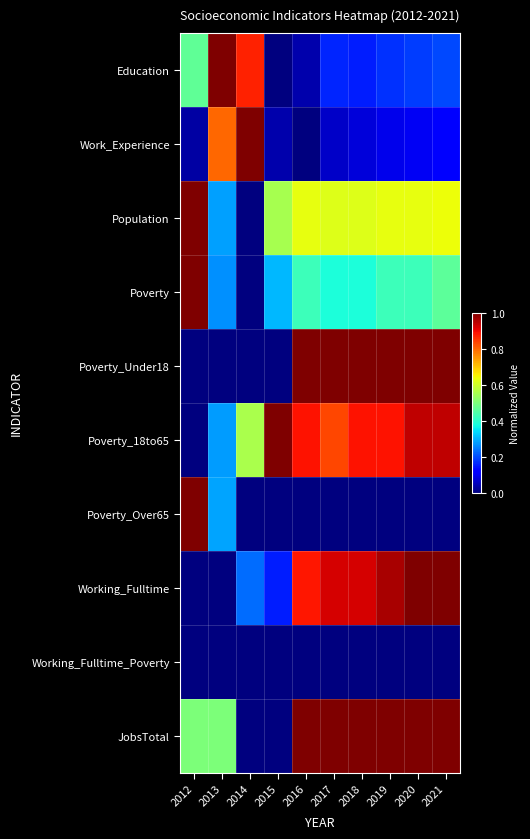

Between 2014 and 2020, which is larger?

2014